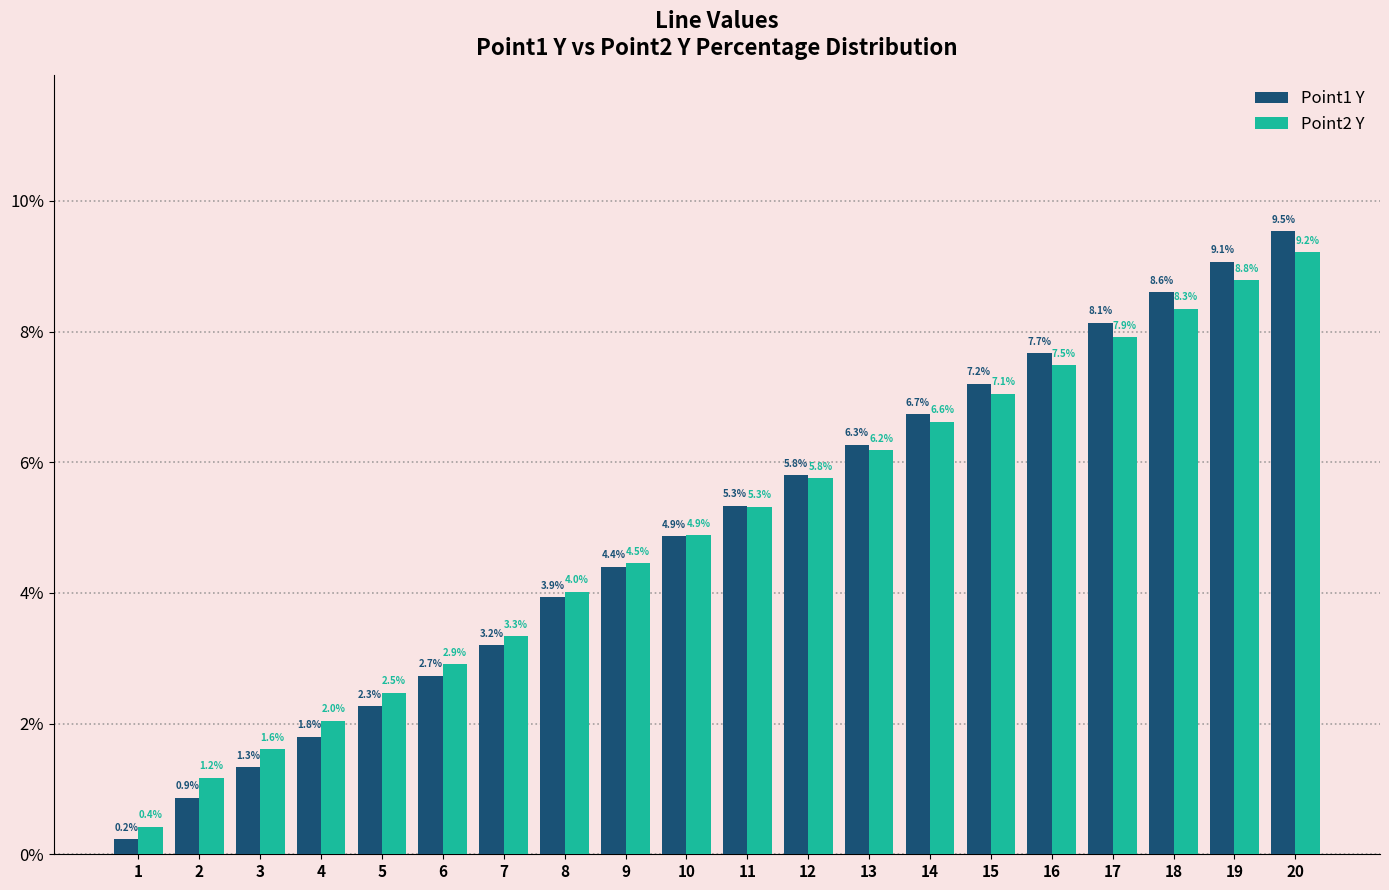

What is the spread (max minus min) of values at 20?

0.3